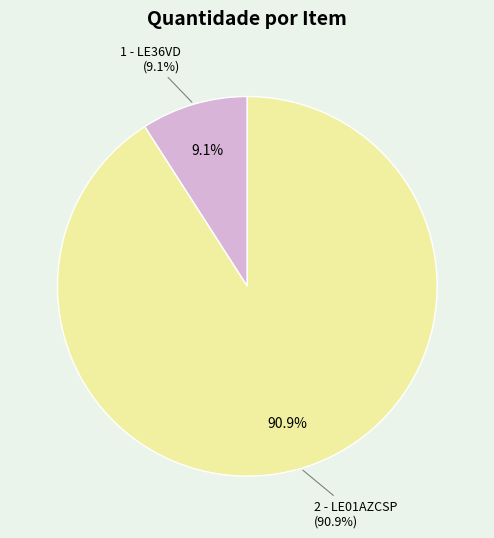

To the nearest percent, what is the average slice percentage?

50%